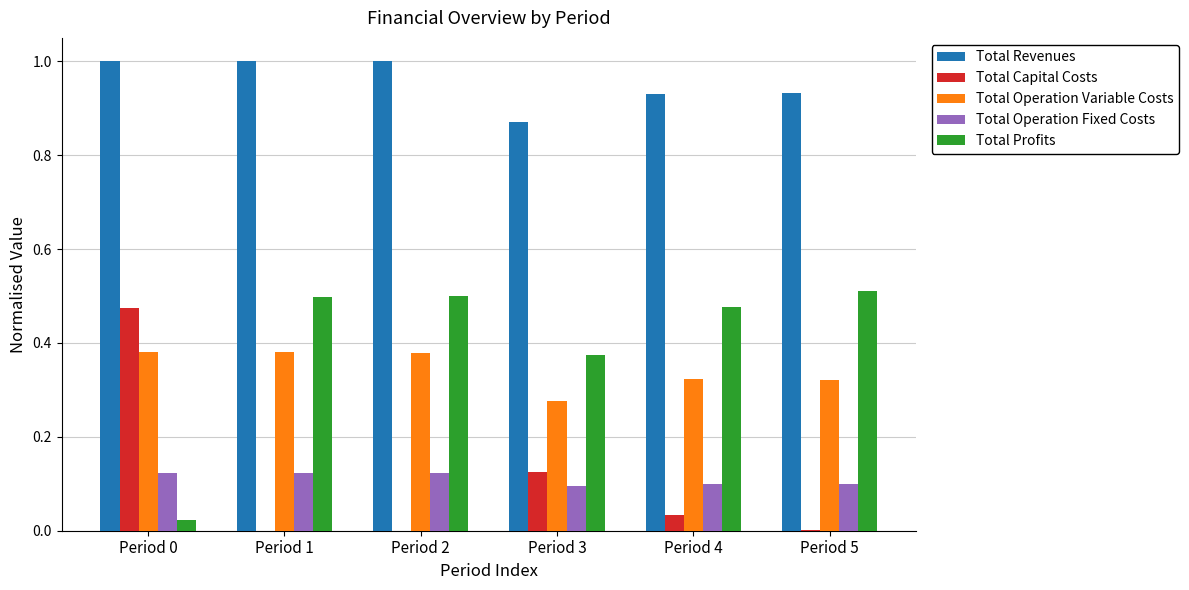

True or false: Total Revenues has a value of 1.3 at Period 2.

False